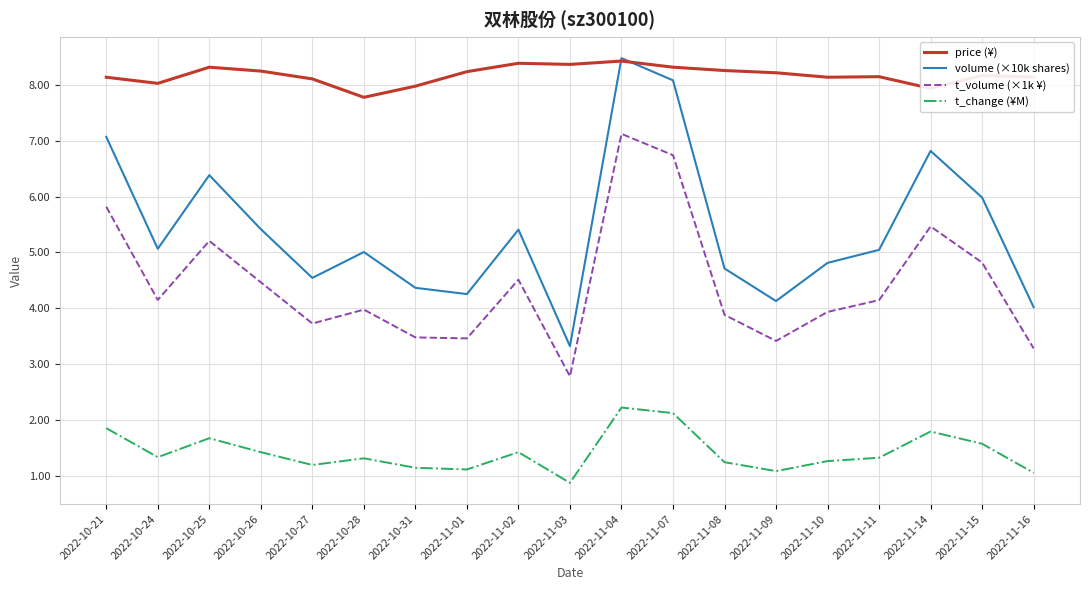

How many distinct data groups are displayed?

4